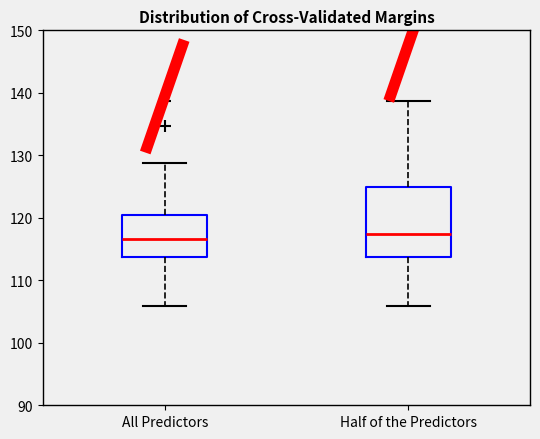

Reading left to right, read every box against the y-axis: the position of its median line, the range the box covers, and the ends of its whiskers. The values are not printed on the chart, so give them approximately, as read against the axis.

All Predictors: median 117, box 114 to 120, whiskers 106 to 129
Half of the Predictors: median 117, box 114 to 125, whiskers 106 to 139